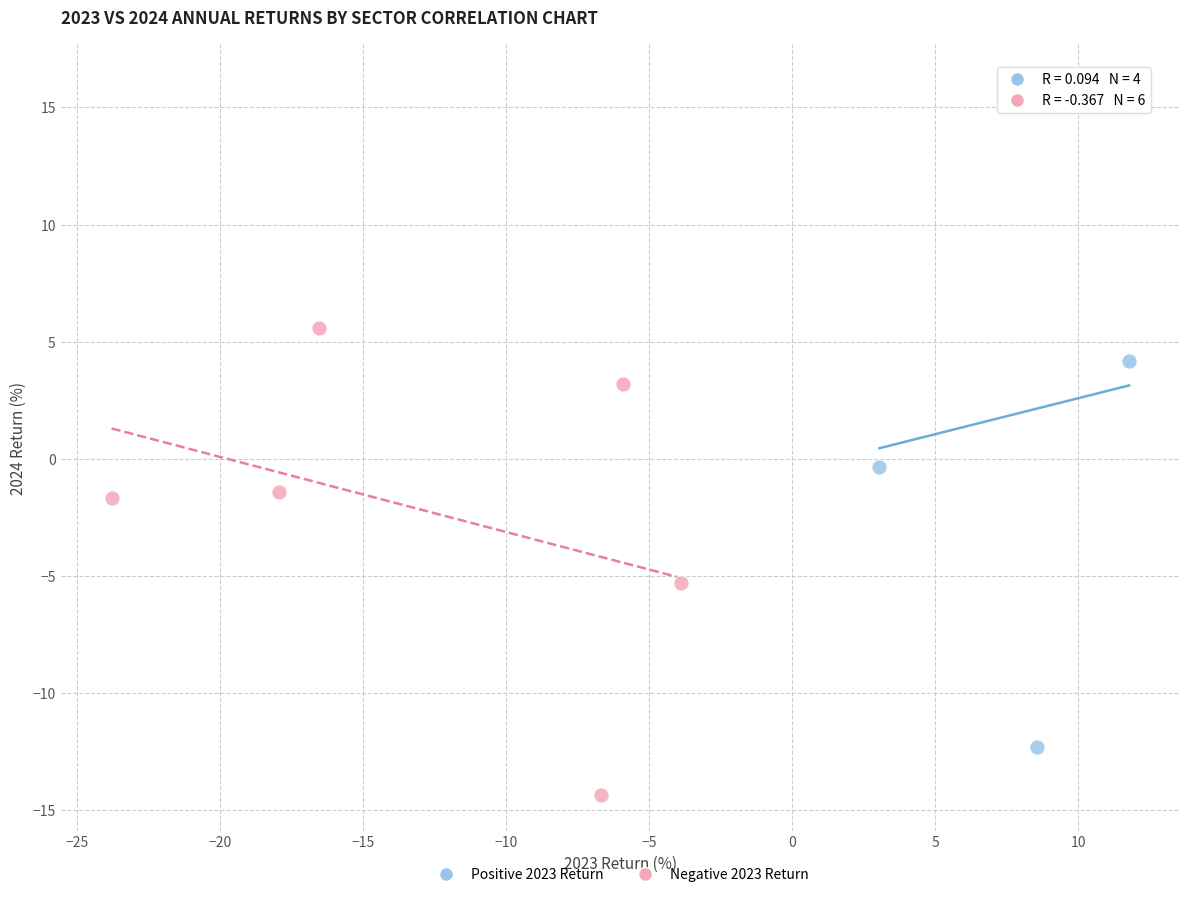

Which series reaches the minimum Y coordinate?

Negative 2023 Return